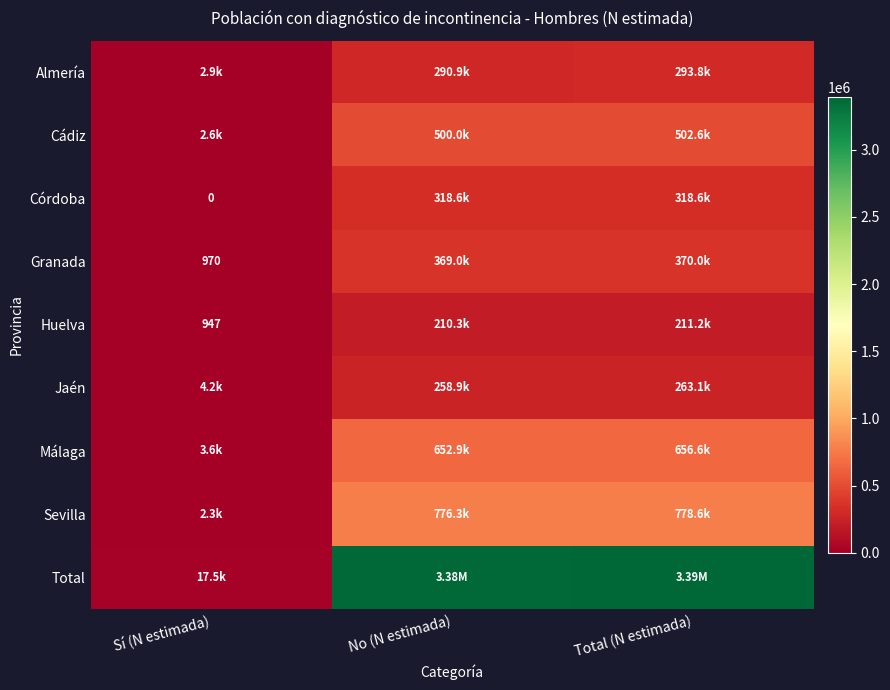

At which label is Huelva closest to 106084?

No (N estimada)